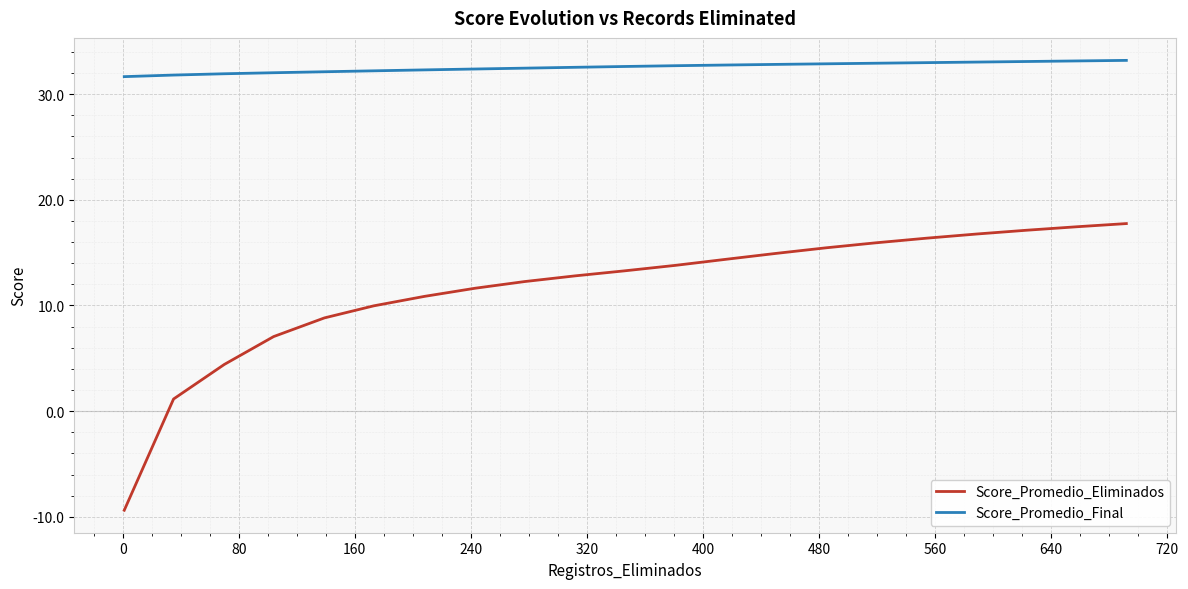

Which series has the widest spread of values?

Score_Promedio_Eliminados